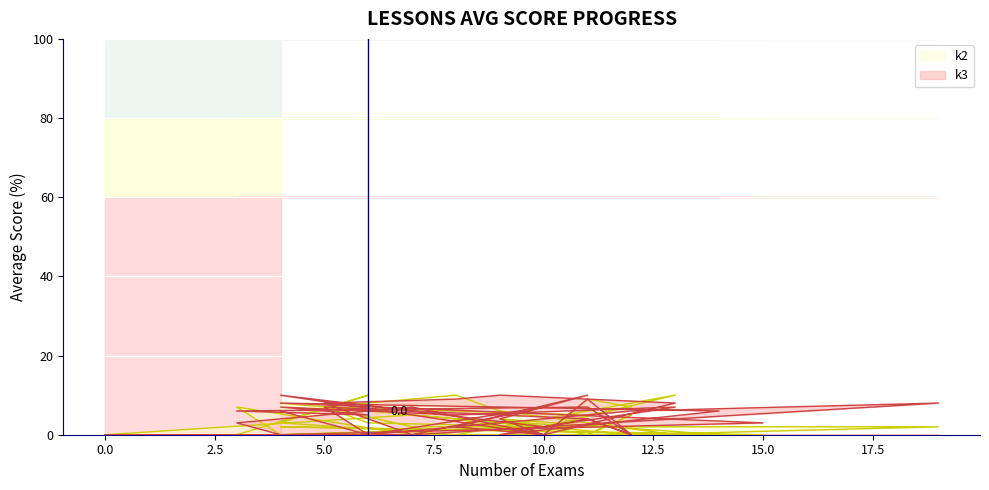

Does the chart display data point markers on the line(s)?

No